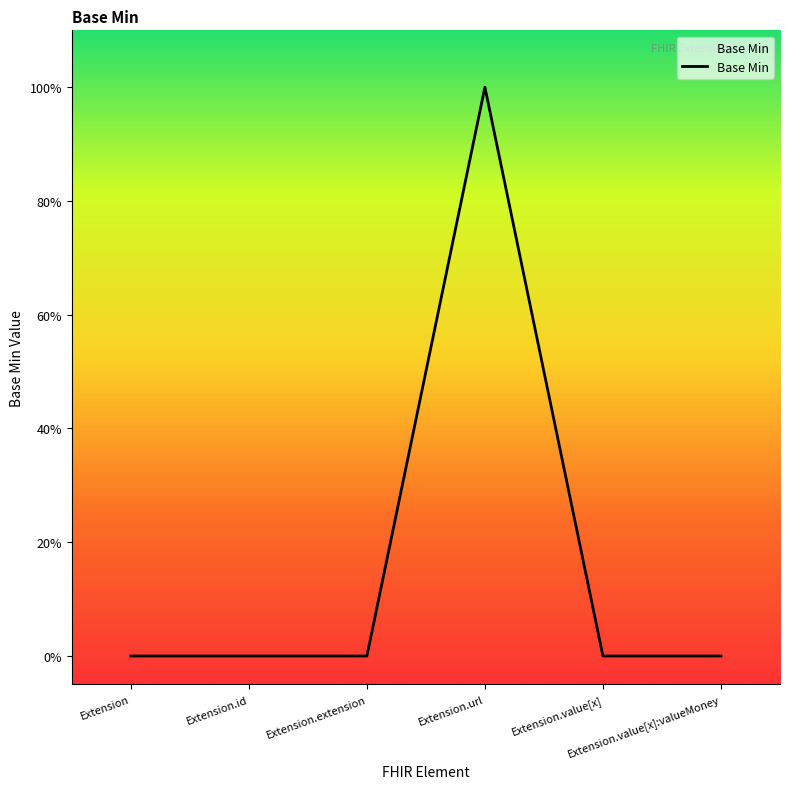

What is the value of the 4th point from the left?

1